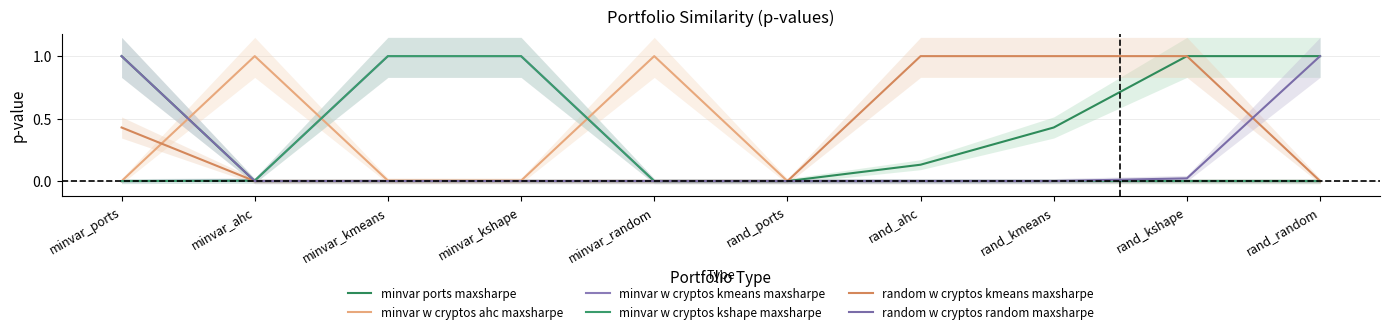

At which category does the chart reach its peak across all series?

minvar_ports